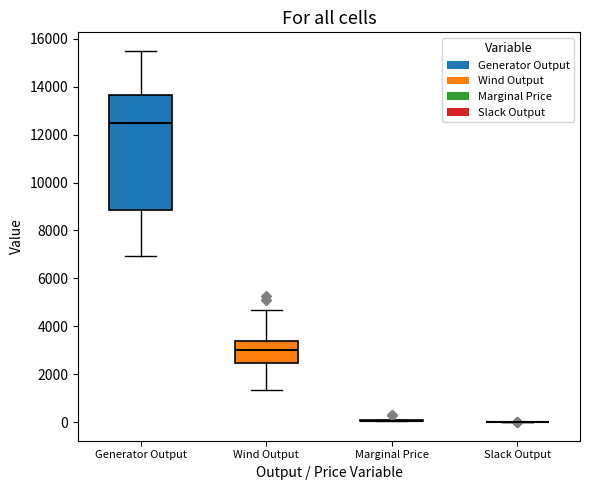

Comparing the boxes themselves (not the whiskers), which one is the tallest?

Generator Output